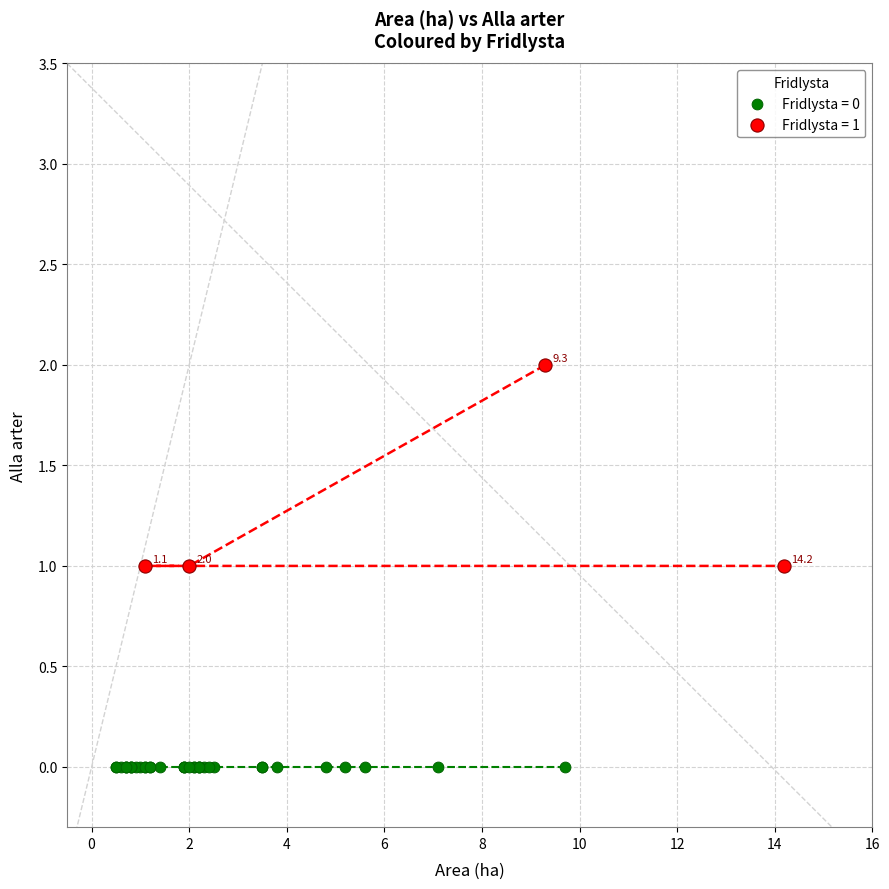

Which series contains the highest Y value?

Fridlysta = 1